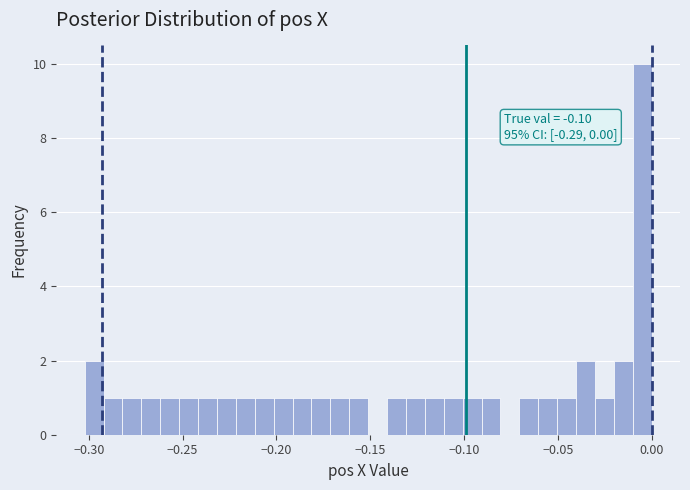

Around what value on the x-axis is the tallest bar? Give the approximate position of its centre, as read against the axis.

-0.005